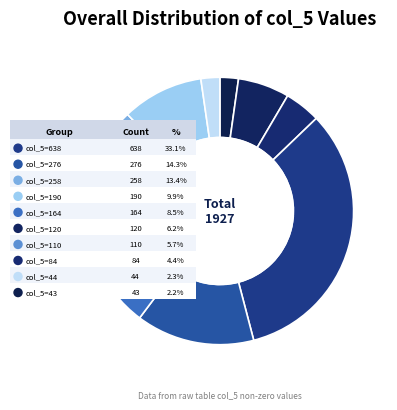

Approximately how many times larger is the value at 110 compared to 43?

2.6